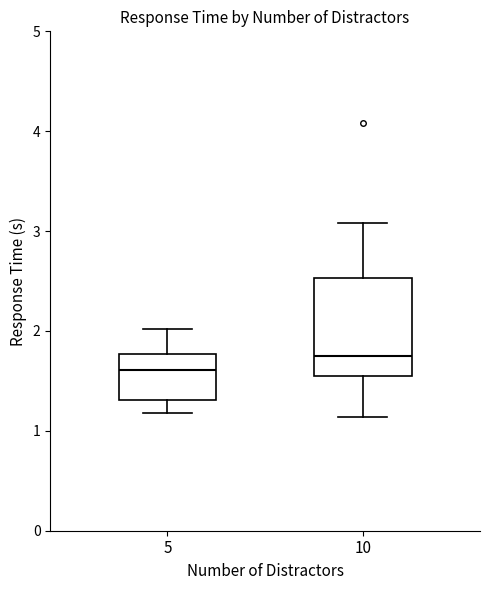

Reading left to right, read every box against the y-axis: the position of its median line, the range the box covers, and the ends of its whiskers. The values are not printed on the chart, so give them approximately, as read against the axis.

5: median 1.6, box 1.3 to 1.8, whiskers 1.2 to 2.0
10: median 1.8, box 1.6 to 2.5, whiskers 1.1 to 3.1